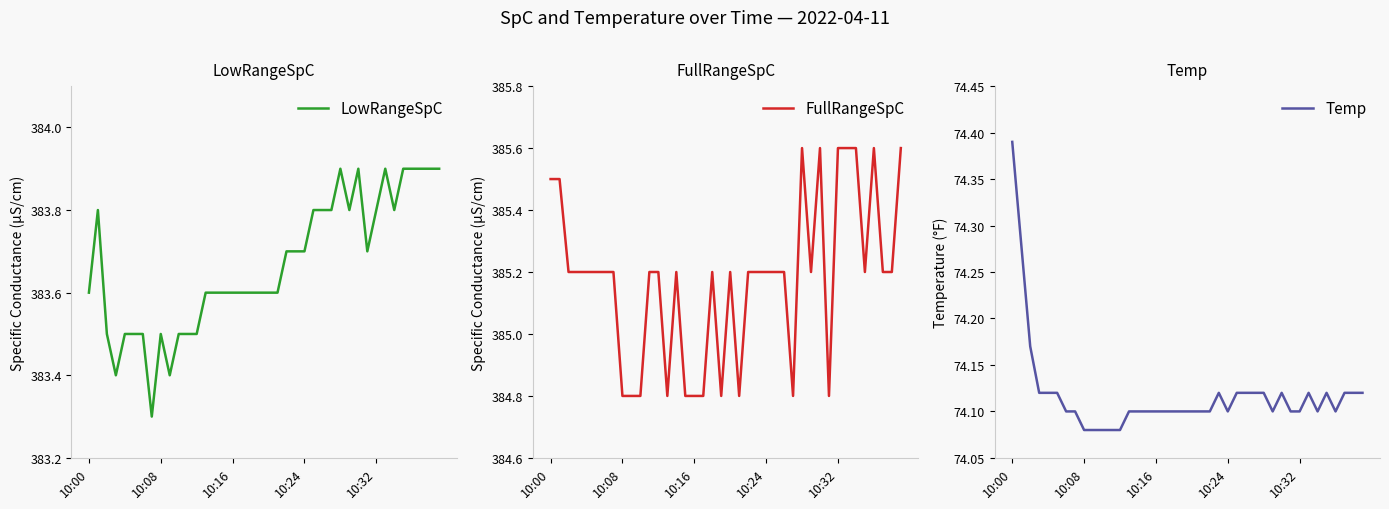

What is the difference between the FullRangeSpC values at 7 and 13?

0.4